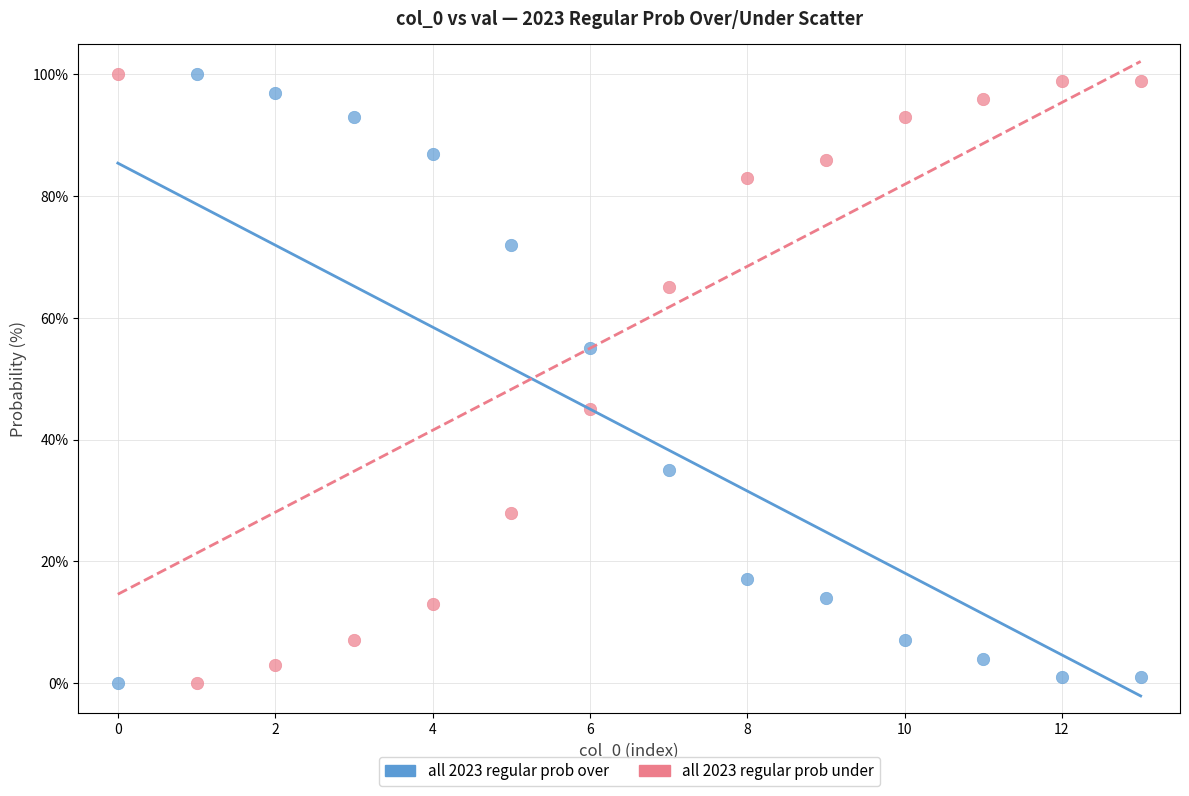

Across all data points, what is the range of Y values (max minus min)?

100